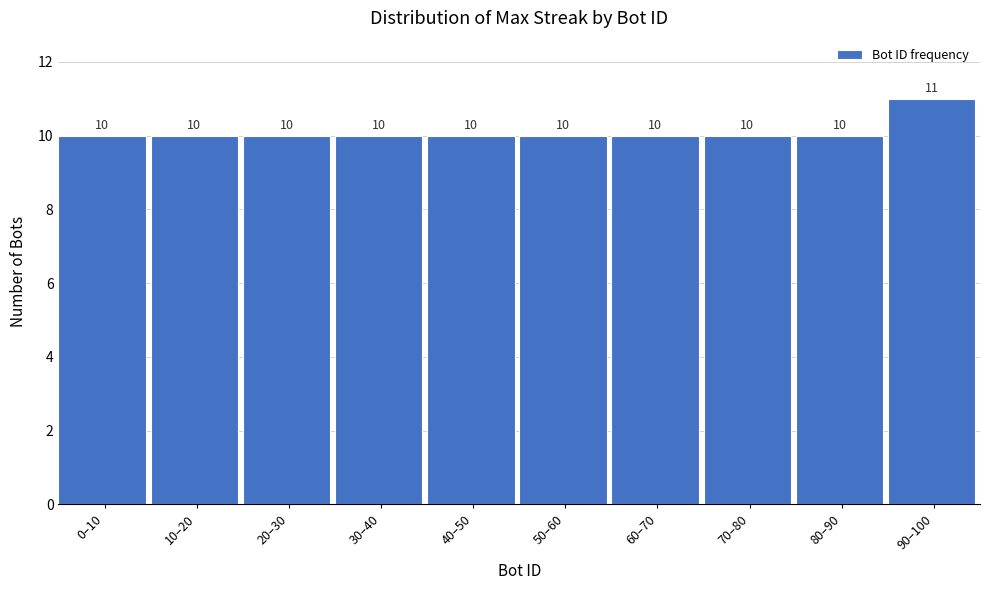

Reading left to right, list all the values displayed in this chart.

0–10=10	10–20=10	20–30=10	30–40=10	40–50=10	50–60=10	60–70=10	70–80=10	80–90=10	90–100=11